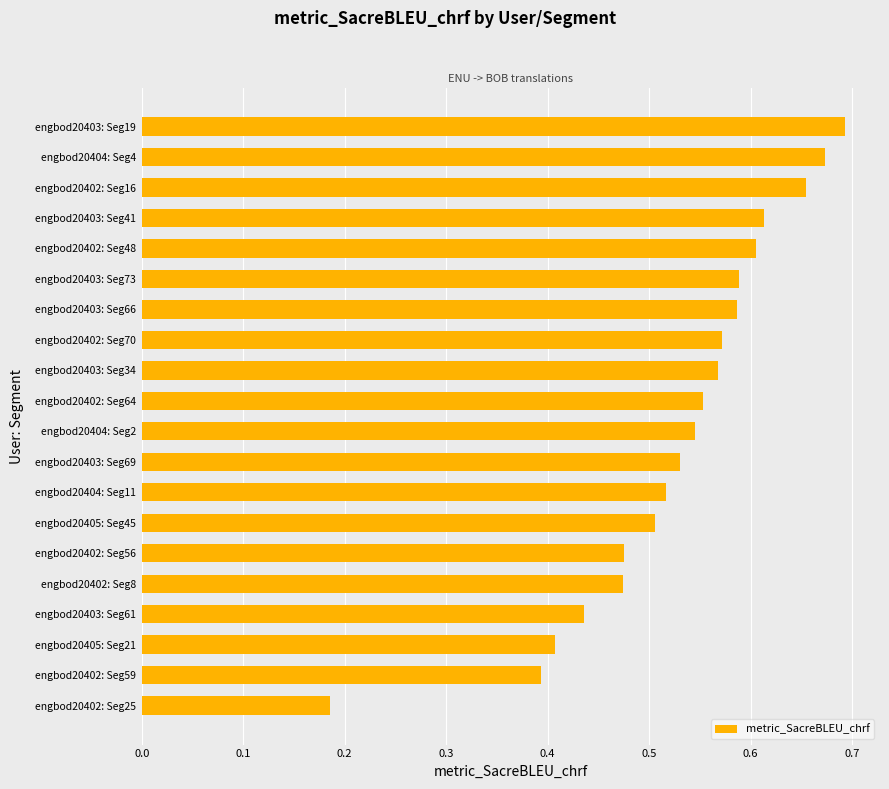

At which category does the chart reach its peak across all series?

engbod20403: Seg19